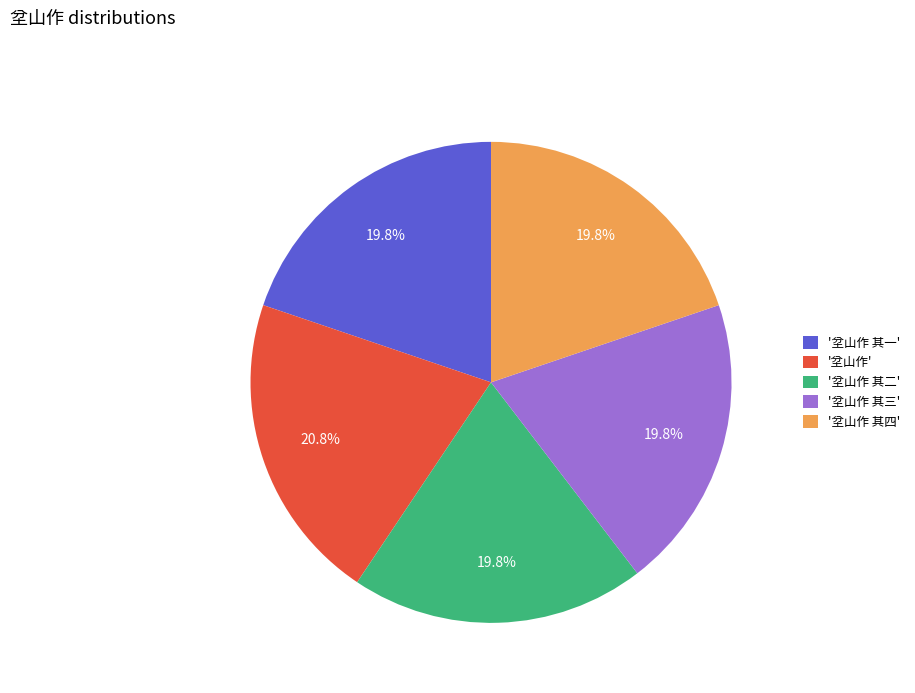

Combined, what portion of the pie is '坌山作 其一' and '坌山作 其三'?

39.6%